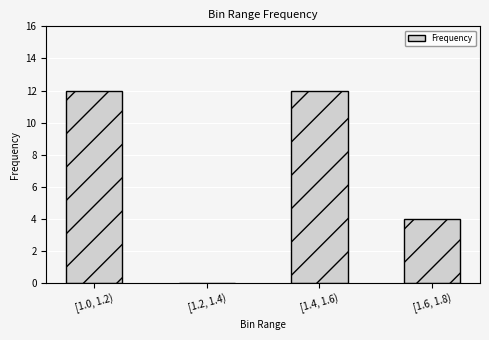

What is the sum of the values at [1.0, 1.2) and [1.4, 1.6)?

24